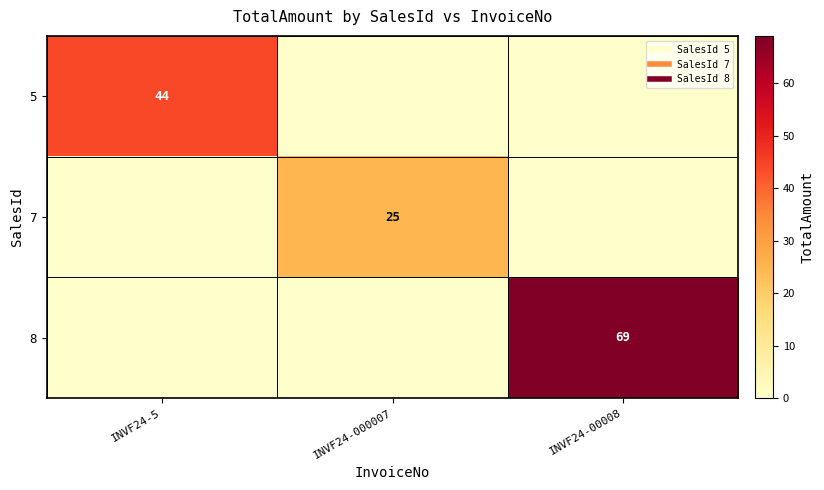

At which category is the sum across all series the highest?

INVF24-00008